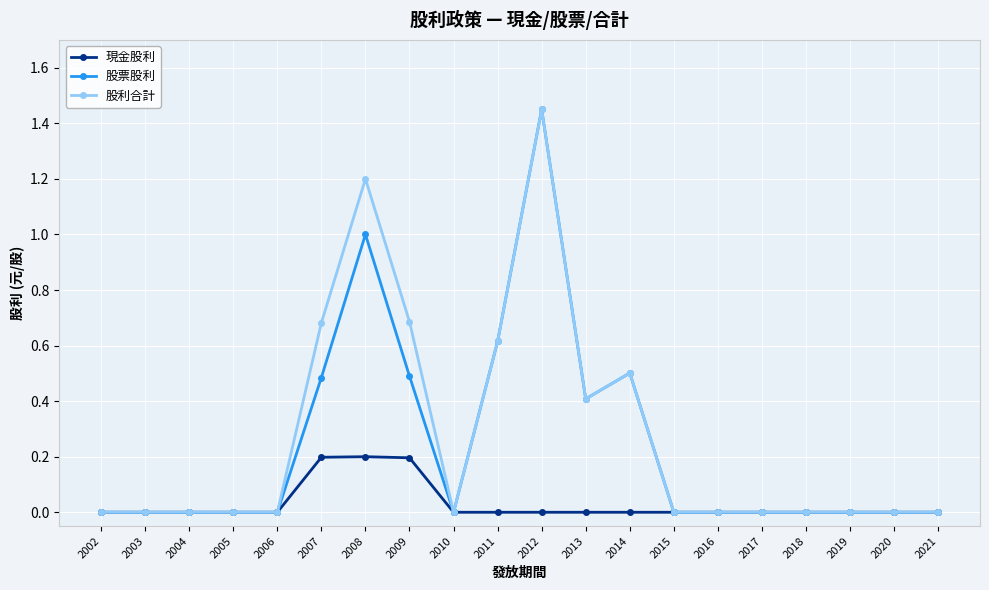

Which series changed the most between 2008 and 2017?

股利合計